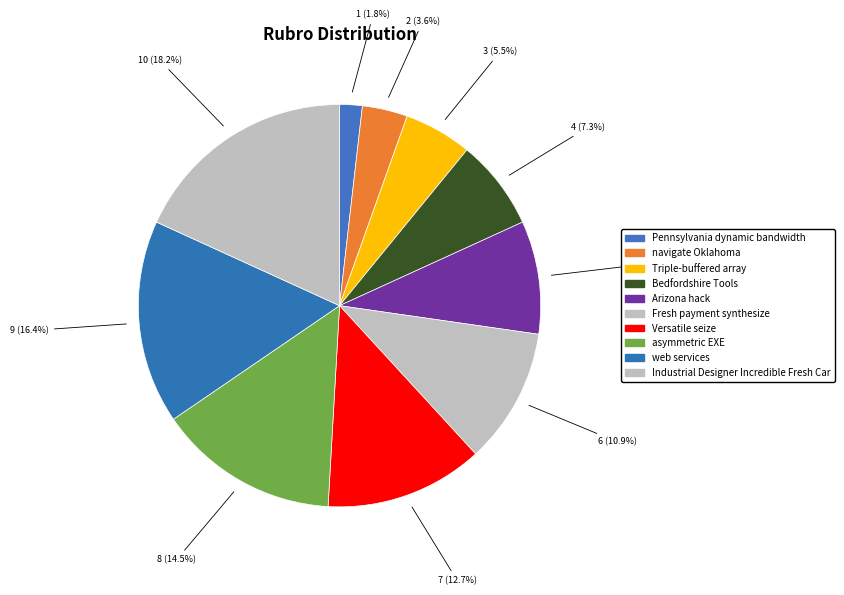

Which category has the smallest portion of the pie?

Pennsylvania dynamic bandwidth